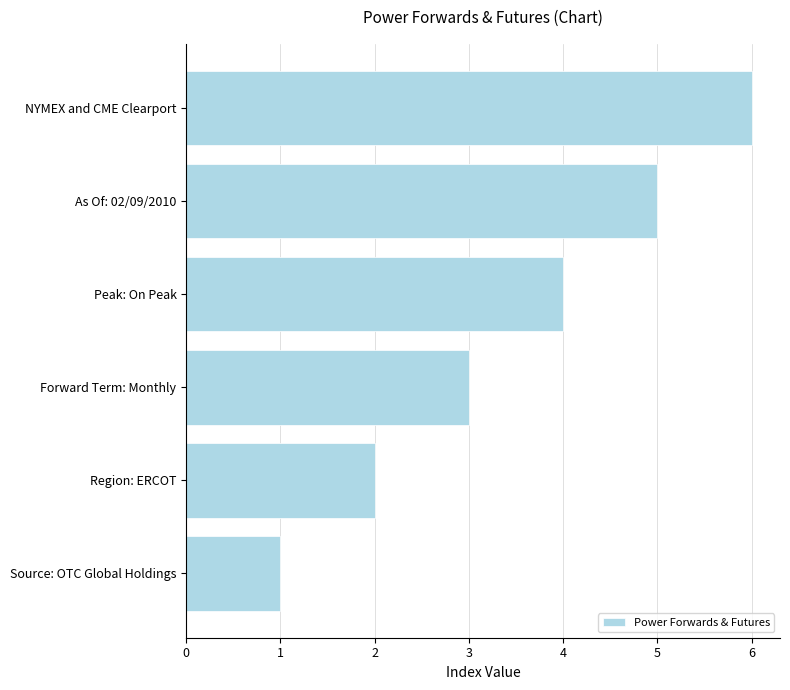

What is the smallest value displayed?

1